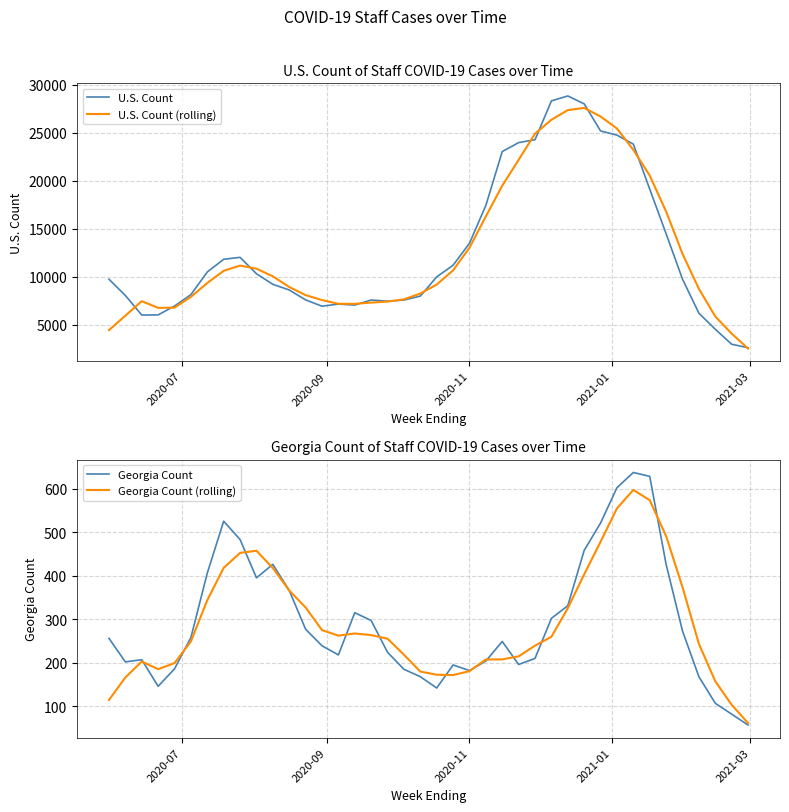

How many data points in Georgia Count (rolling) are less than 259?

20